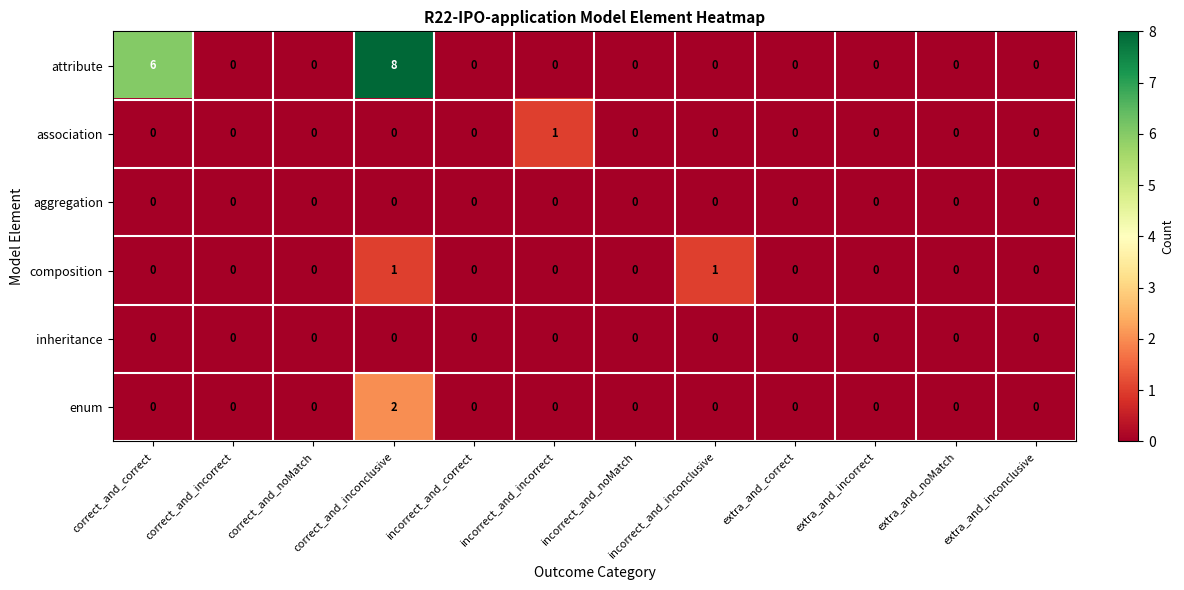

Count the association values in the range 0 to 1.

12